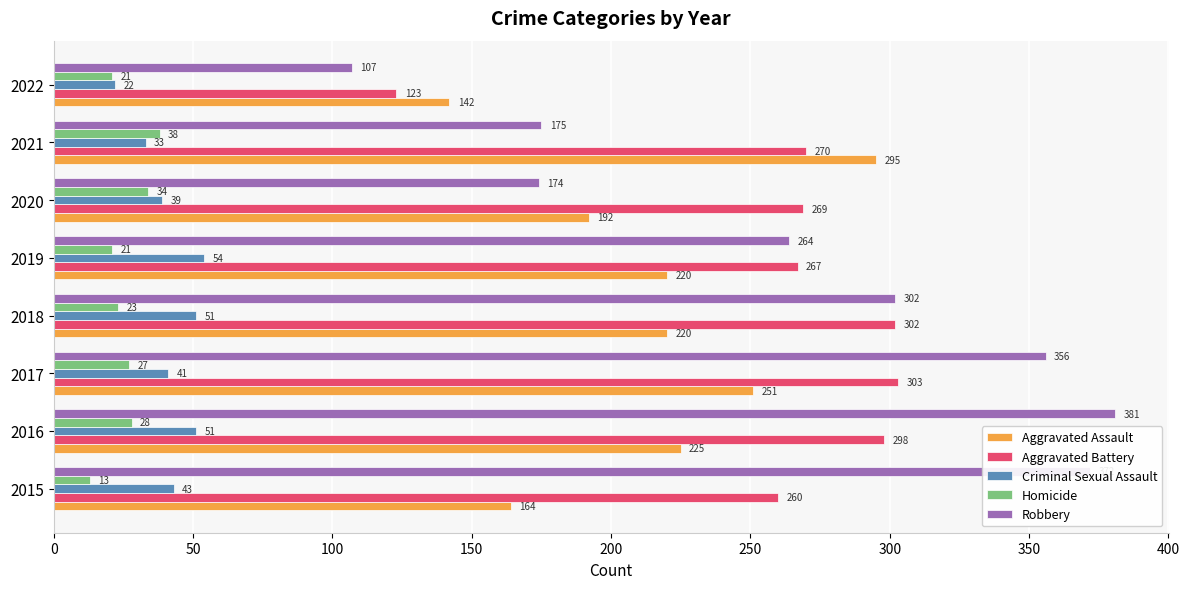

What is the average value of the Aggravated Battery series?

262